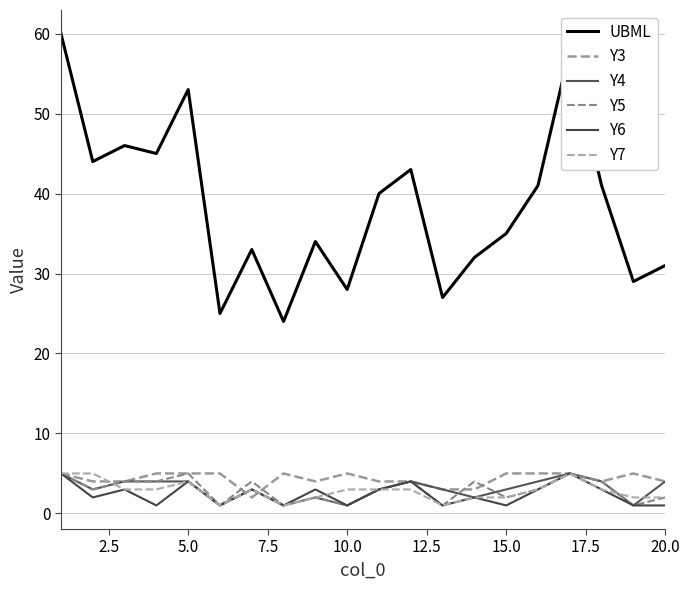

Which series has the widest spread of values?

UBML